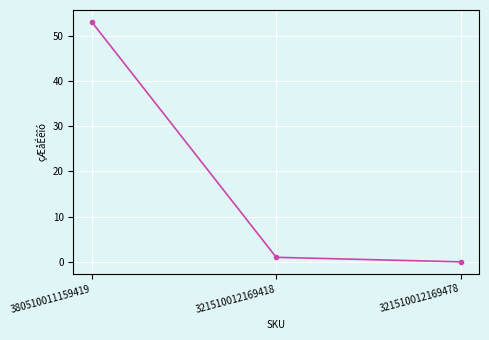

Between 380510011159419 and 321510012169478, which is larger?

380510011159419